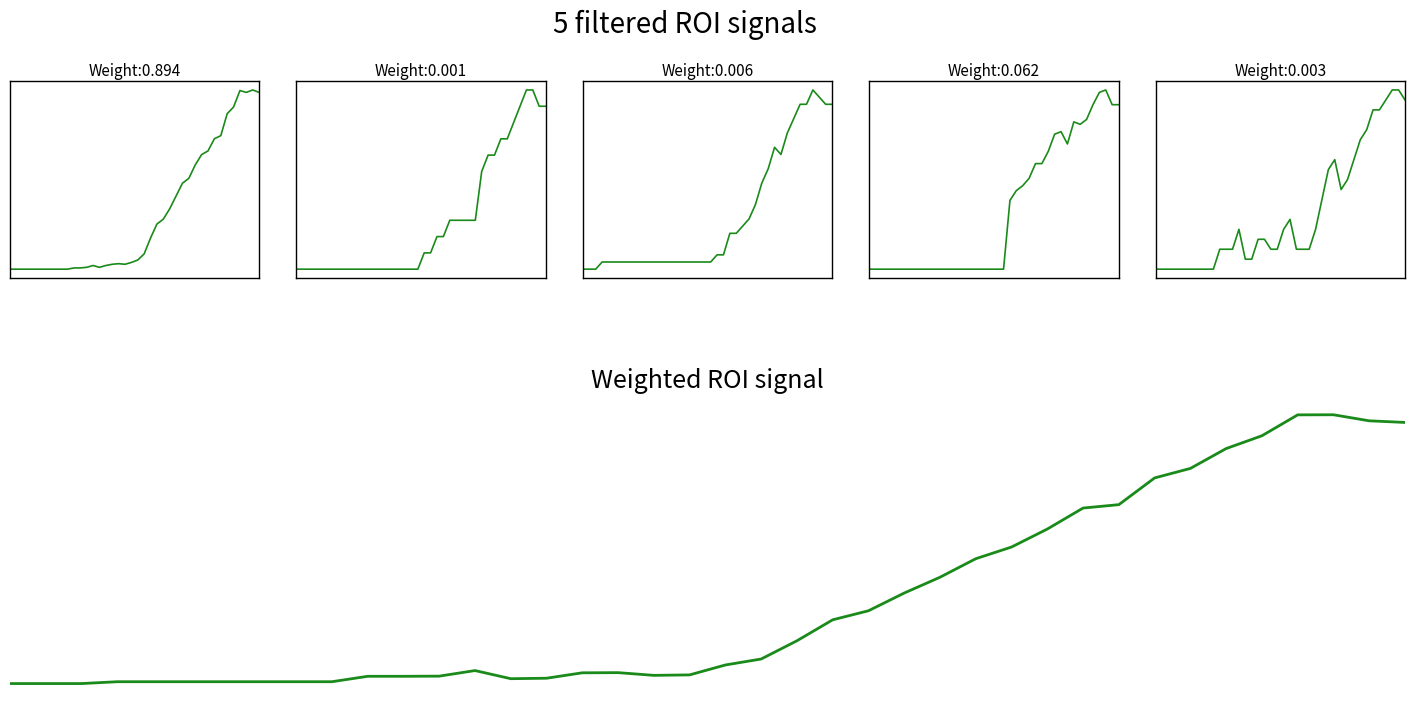

What is the difference between the highest and lowest values at 33?

0.2